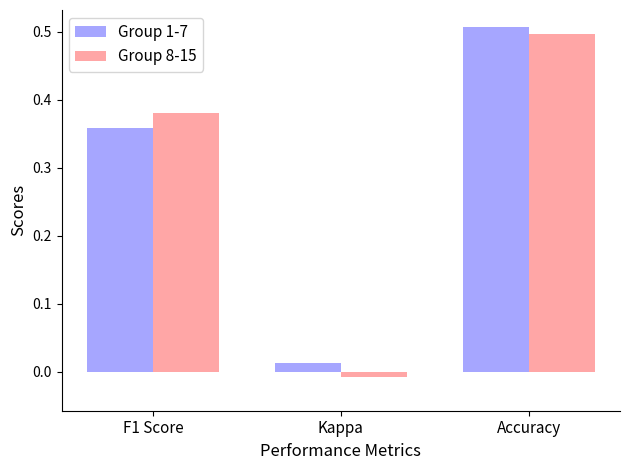

How many negative values does the Group 8-15 series have?

1